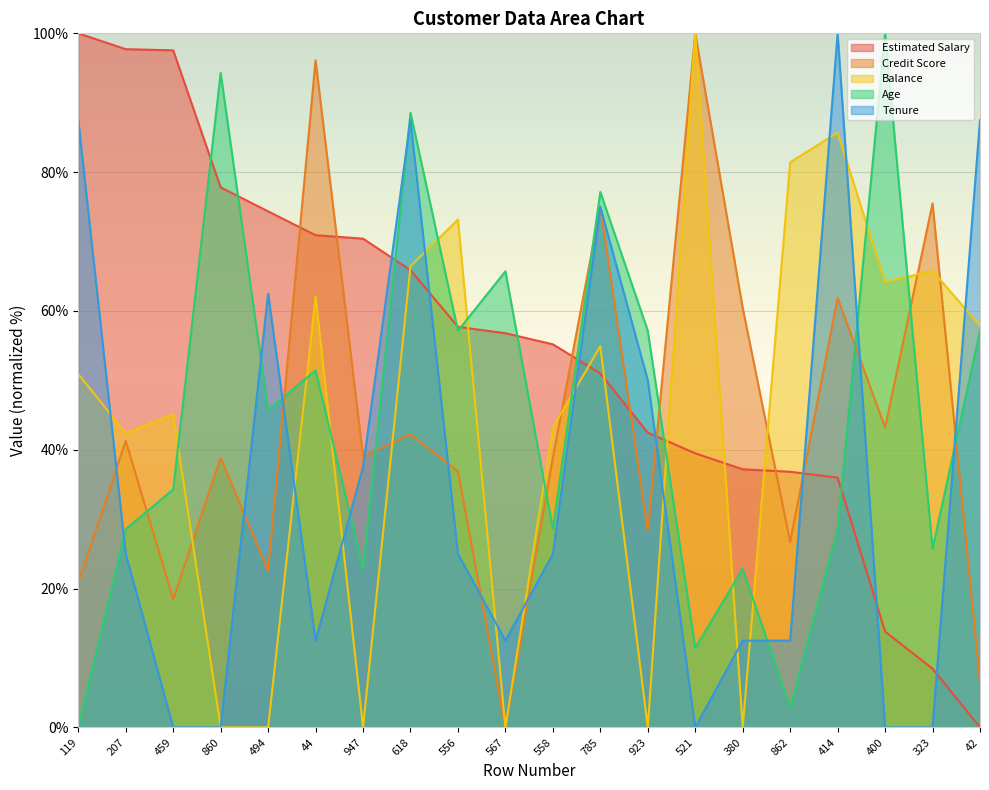

The value of Credit Score at 207 is 15.4. True or false?

False